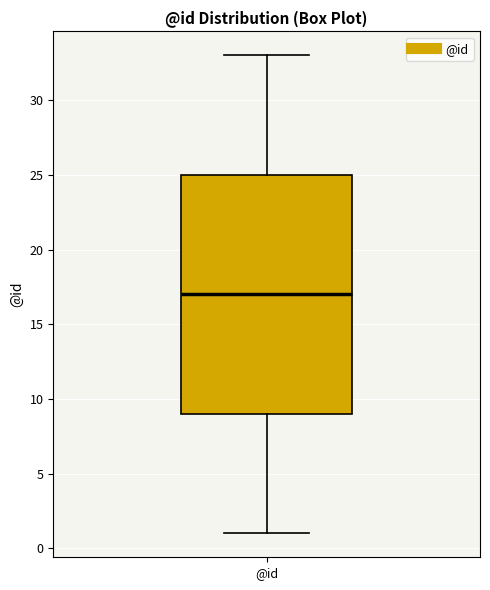

Where does the upper whisker of the box for @id end on the y-axis? The values are not printed on the chart, so give them approximately, as read against the axis.

33